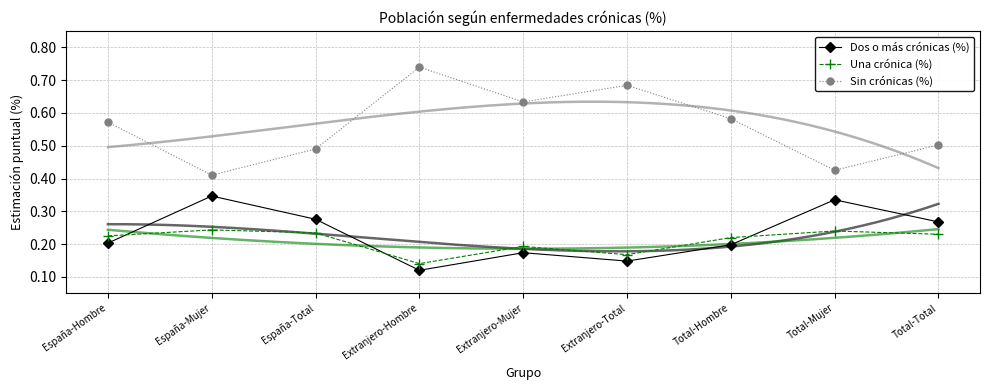

Reading left to right, list all the values displayed in this chart.

Dos o más crónicas (%): España-Hombre=0.2	España-Mujer=0.3	España-Total=0.3	Extranjero-Hombre=0.1	Extranjero-Mujer=0.2	Extranjero-Total=0.1	Total-Hombre=0.2	Total-Mujer=0.3	Total-Total=0.3
Una crónica (%): España-Hombre=0.2	España-Mujer=0.2	España-Total=0.2	Extranjero-Hombre=0.1	Extranjero-Mujer=0.2	Extranjero-Total=0.2	Total-Hombre=0.2	Total-Mujer=0.2	Total-Total=0.2
Sin crónicas (%): España-Hombre=0.6	España-Mujer=0.4	España-Total=0.5	Extranjero-Hombre=0.7	Extranjero-Mujer=0.6	Extranjero-Total=0.7	Total-Hombre=0.6	Total-Mujer=0.4	Total-Total=0.5